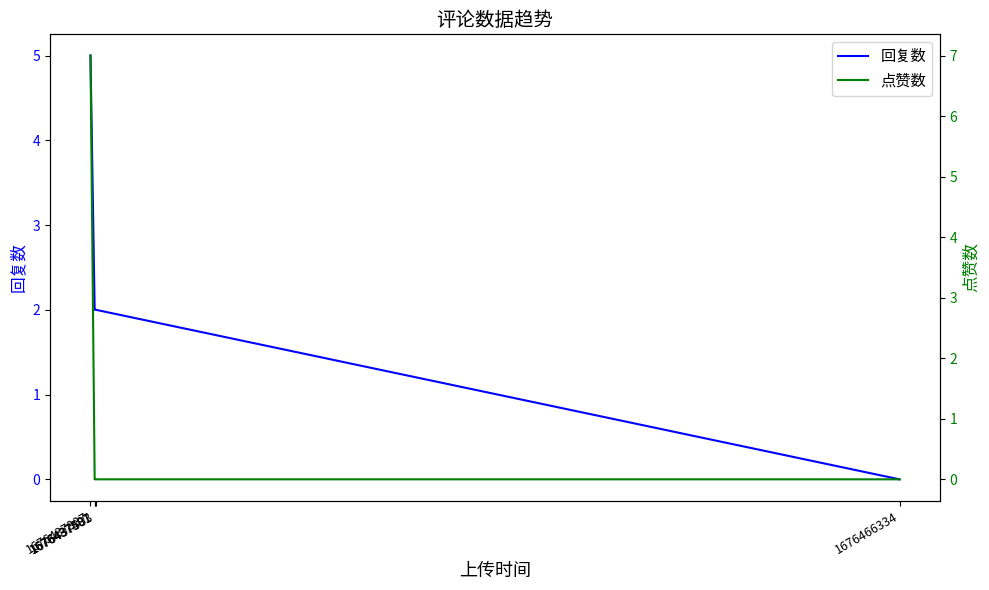

What are all the series names shown in the legend?

回复数, 点赞数